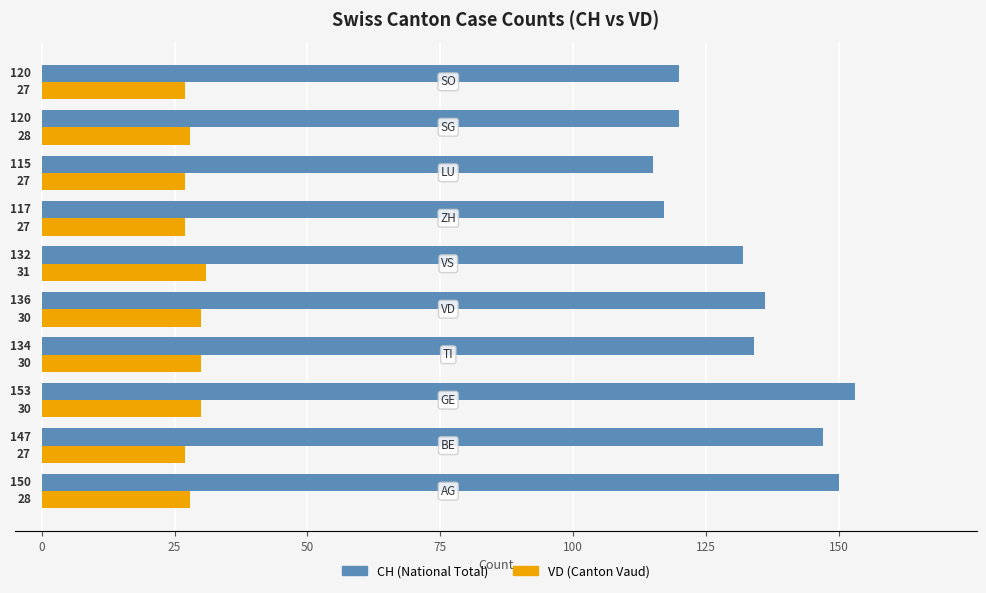

List the series in order of their peak value, lowest first.

VD (Canton Vaud), CH (National Total)